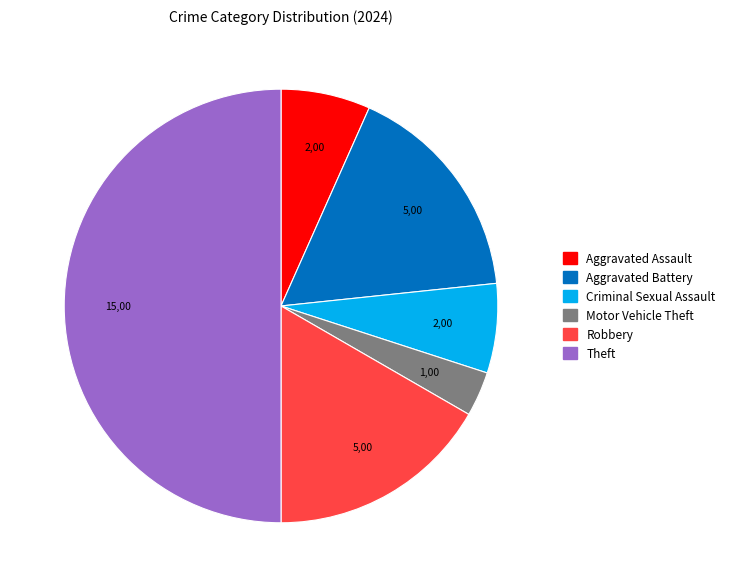

How many slices are in this pie chart?

6